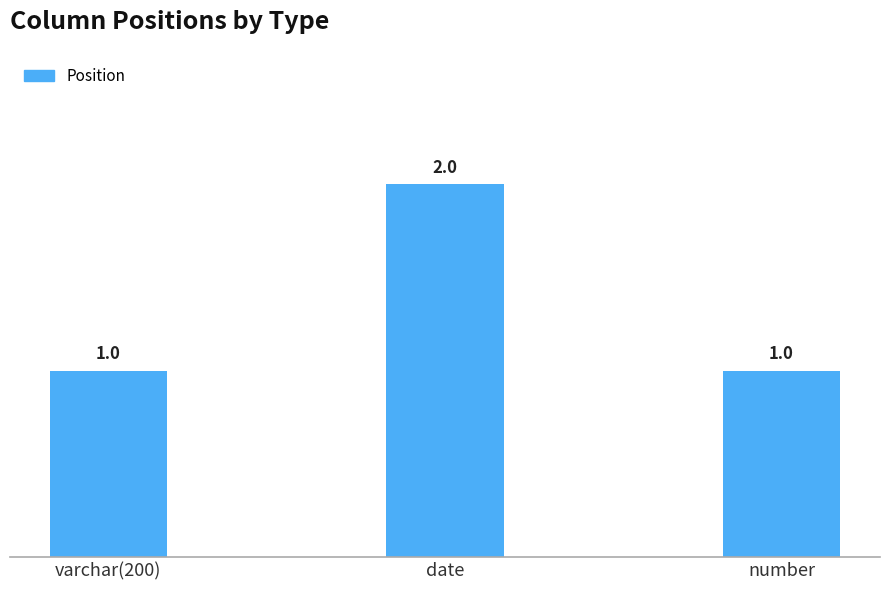

Reading left to right, transcribe all the data shown in this chart.

varchar(200)=1	date=2	number=1